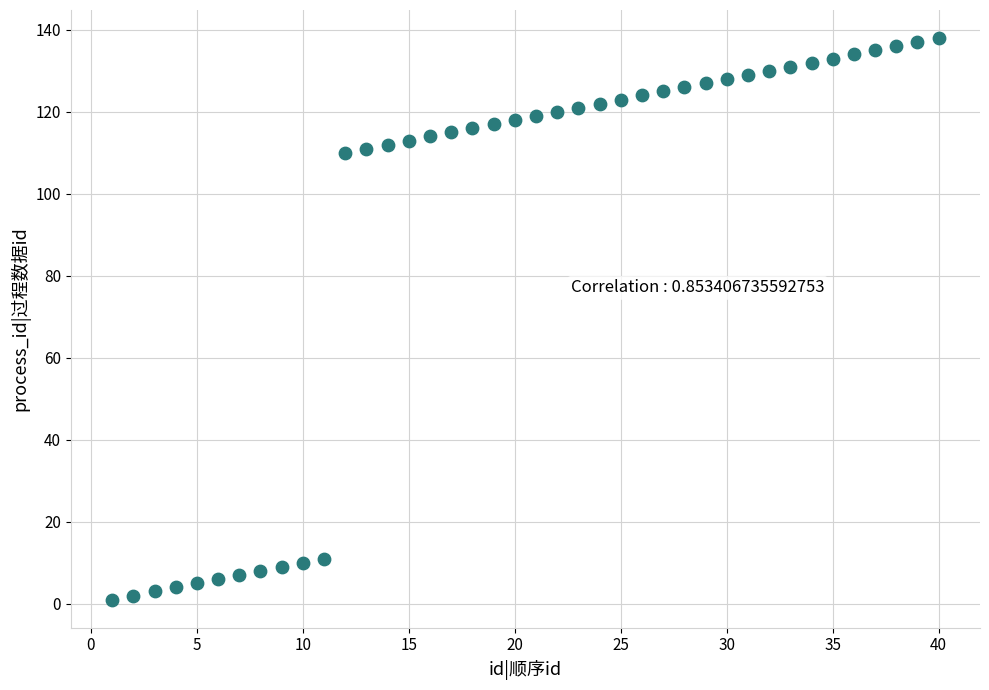

What is the range of Y values (max minus min)?

137